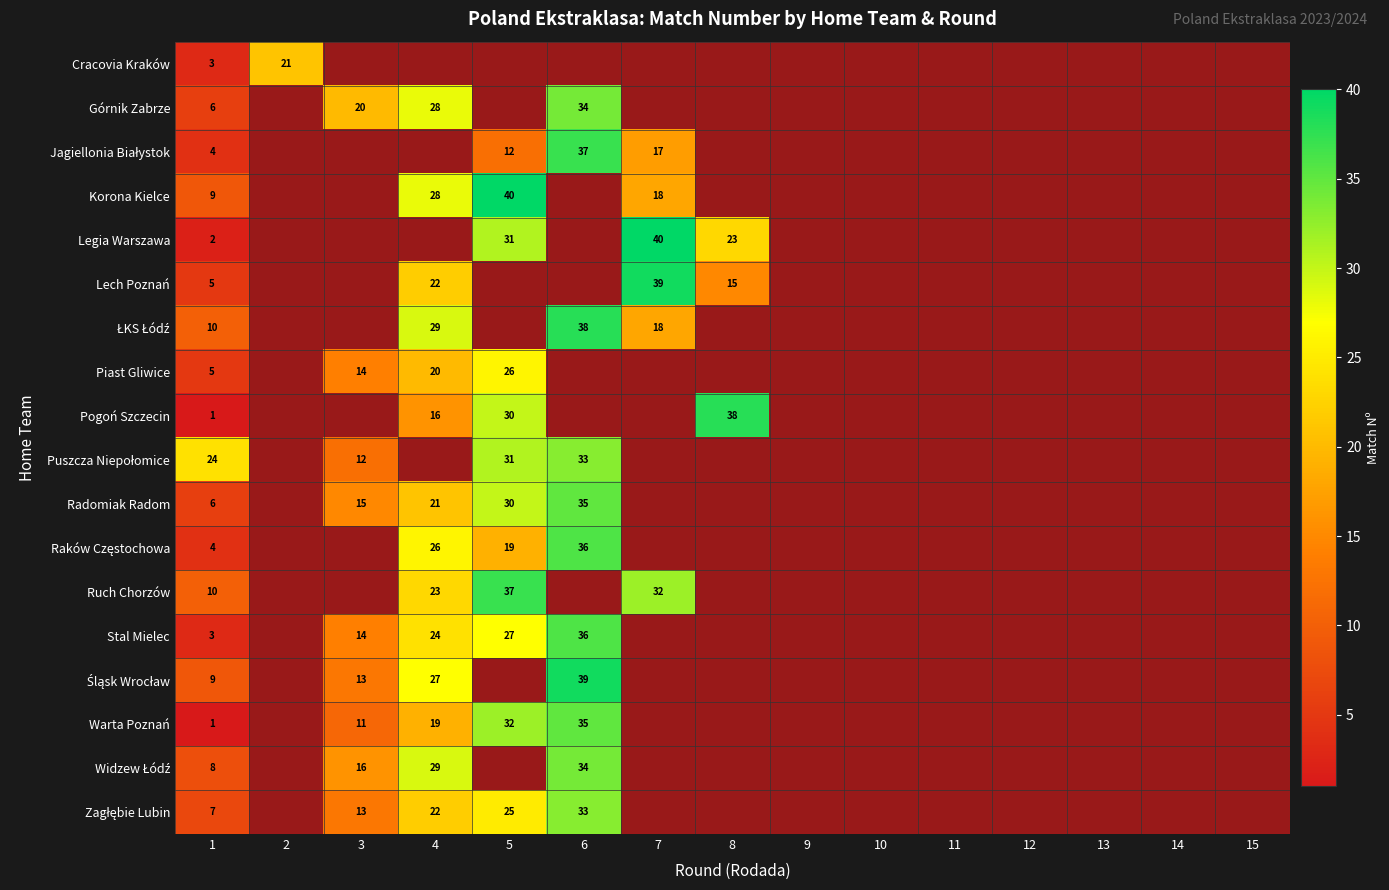

Which series has the largest range (max minus min)?

Legia Warszawa